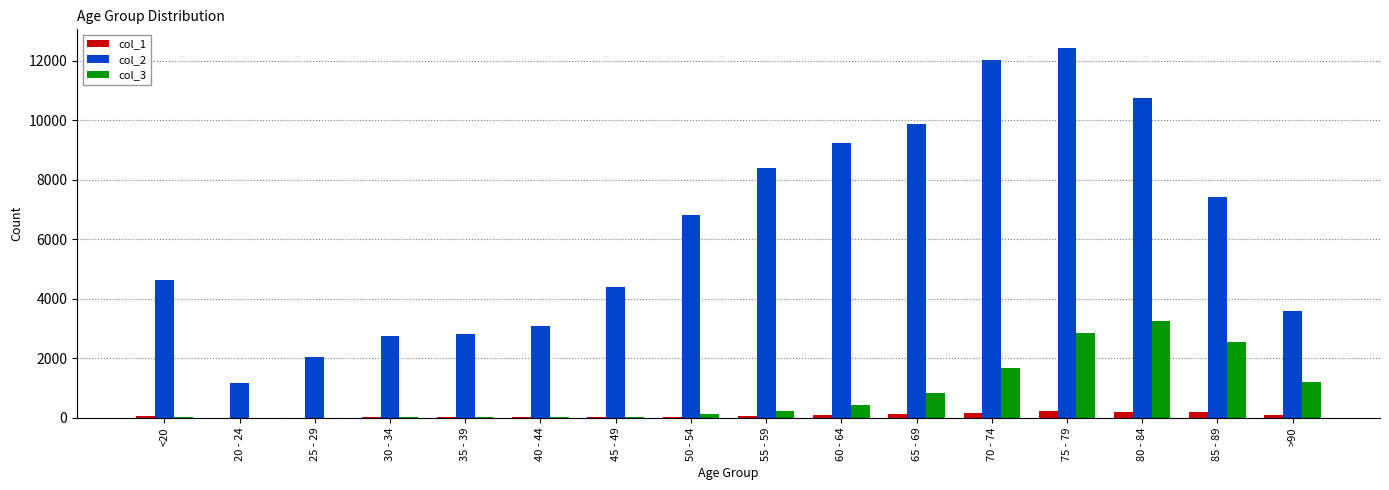

What is the total value across all series at 60 - 64?

9746